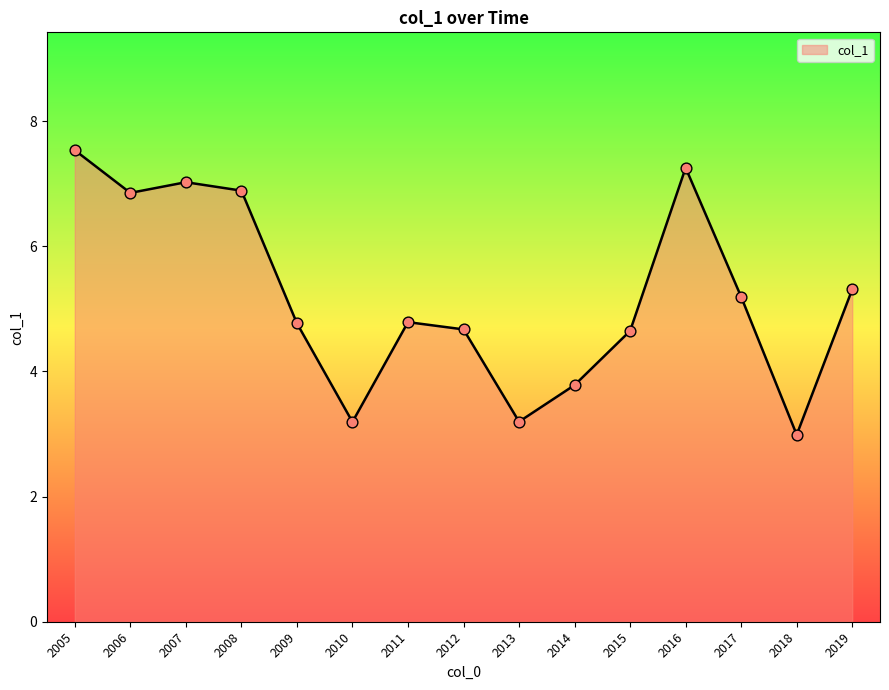

Which has a higher value, 2019 or 2006?

2006